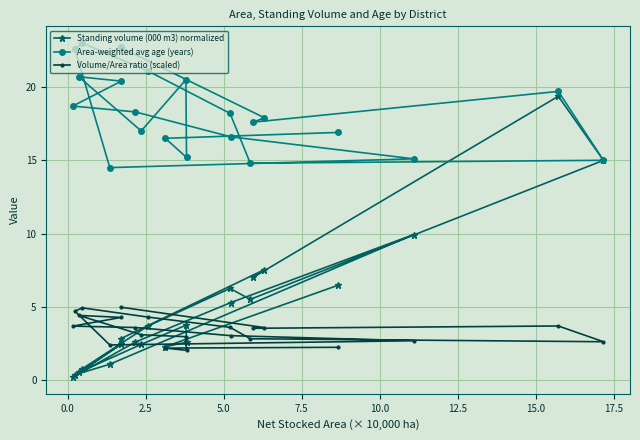

How many series are shown in this chart?

3